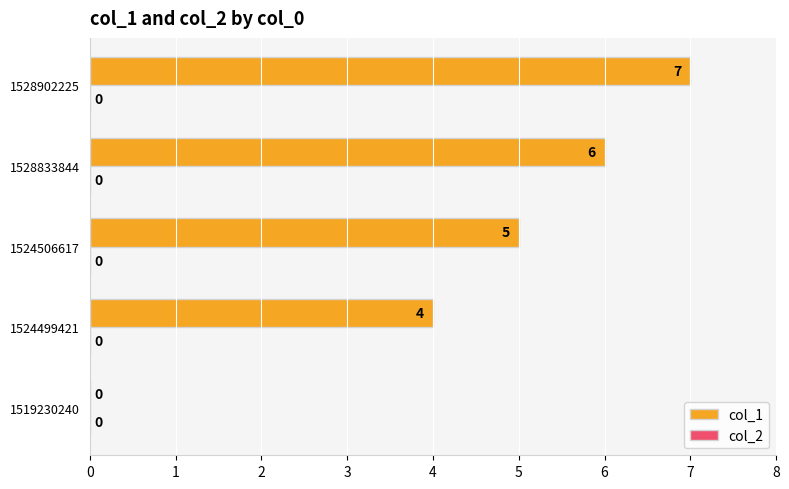

Between 1528902225 and 1524499421, which is larger?

1528902225